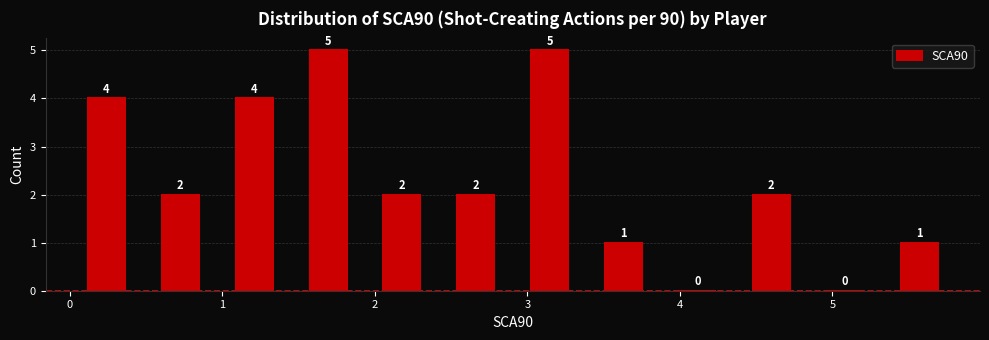

What is the height of the bar covering 2.9 to 3.4 on the x-axis? The bar edges are not printed on the chart, so give them approximately, as read against the axis.

5